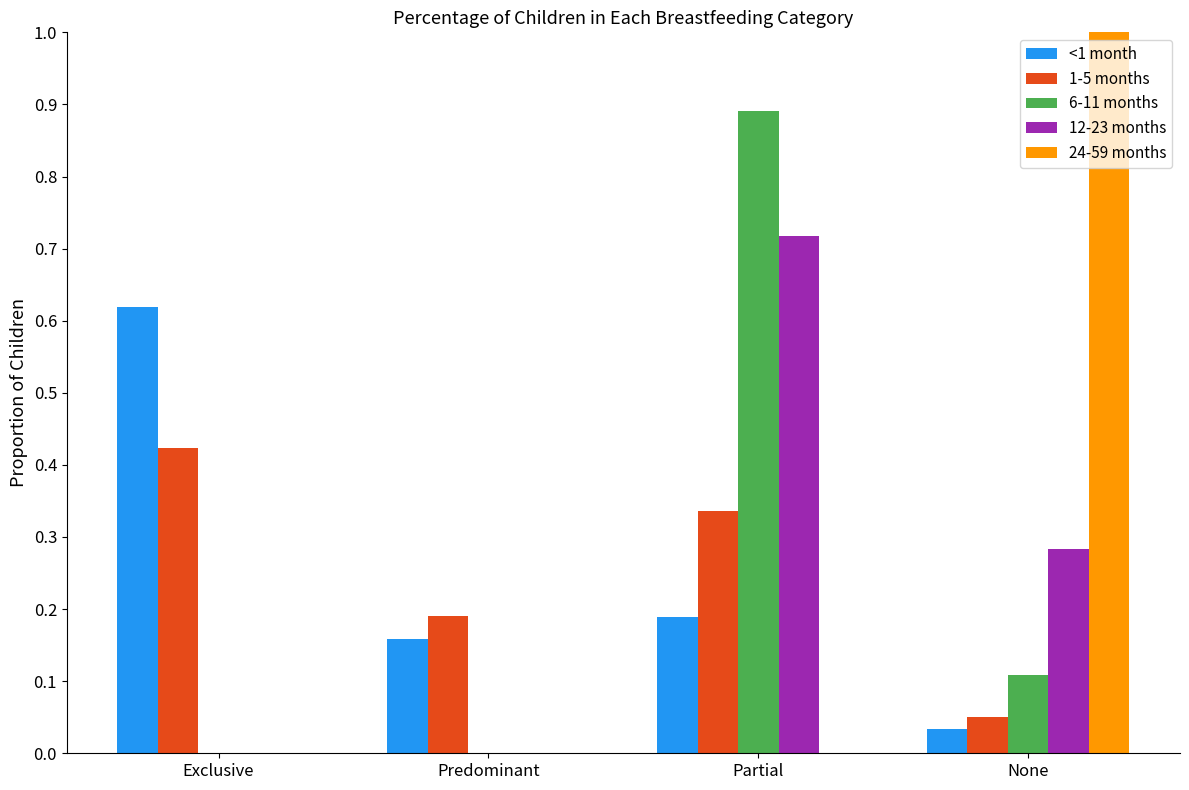

Where is 1-5 months nearest to the value 0?

None